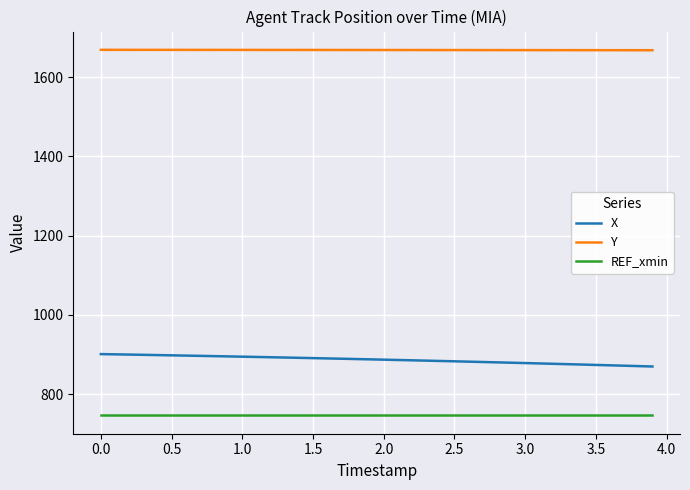

What is the smallest value displayed?

746.7